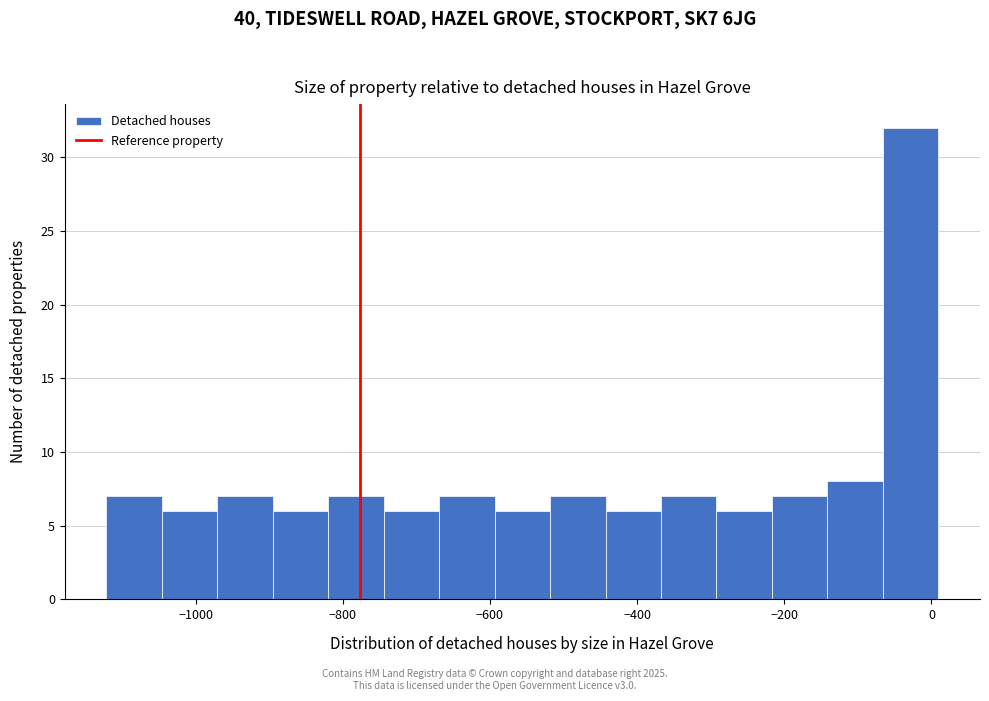

Around what value on the x-axis is the tallest bar? Give the approximate position of its centre, as read against the axis.

-20